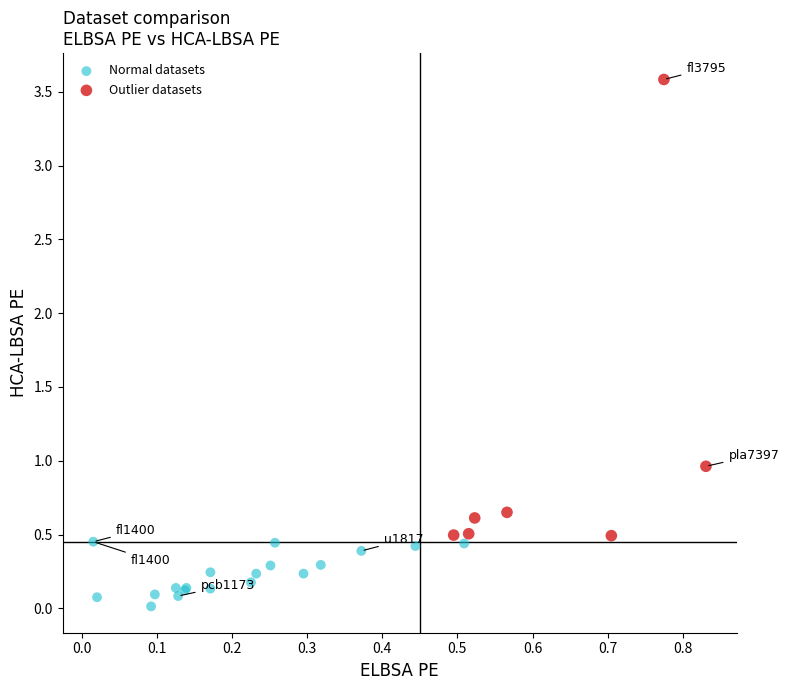

Which series has the widest spread of Y values?

Outlier datasets